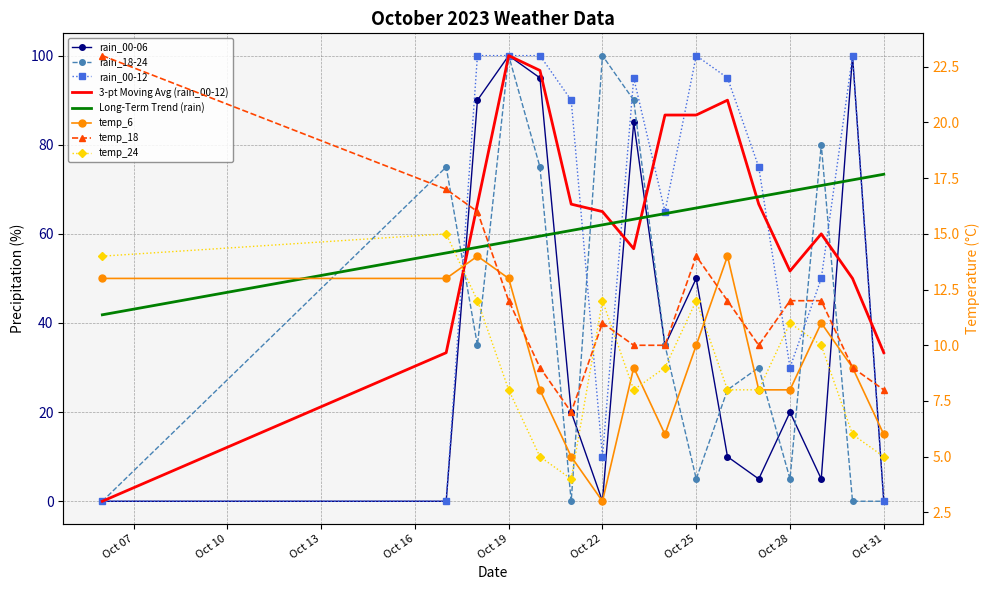

In rain_18-24, how many points are lower than both neighbors (excluding endpoints)?

4